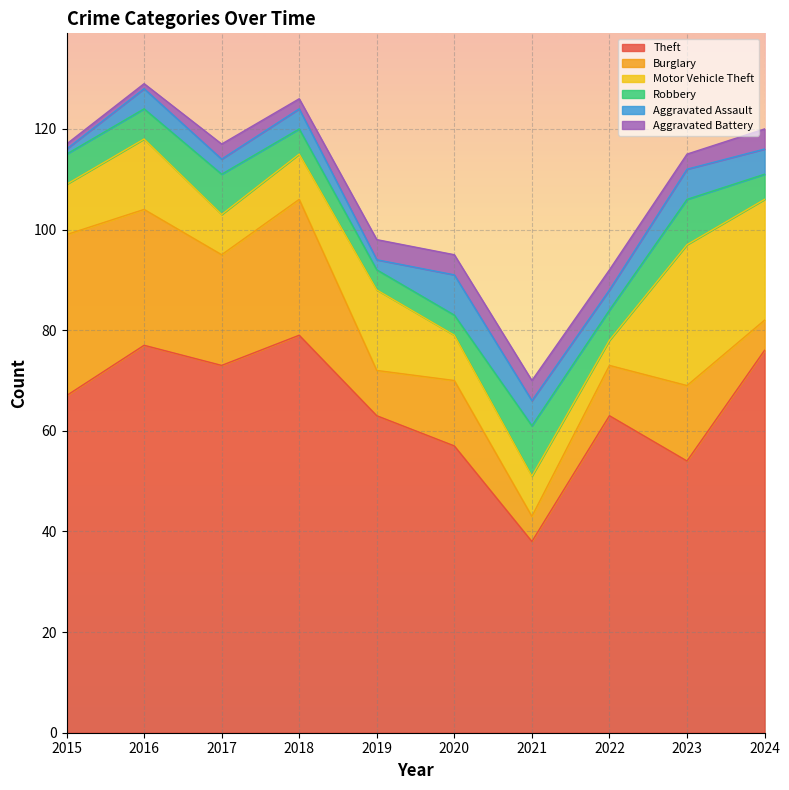

True or false: Robbery has more than 1 interior local peaks.

True